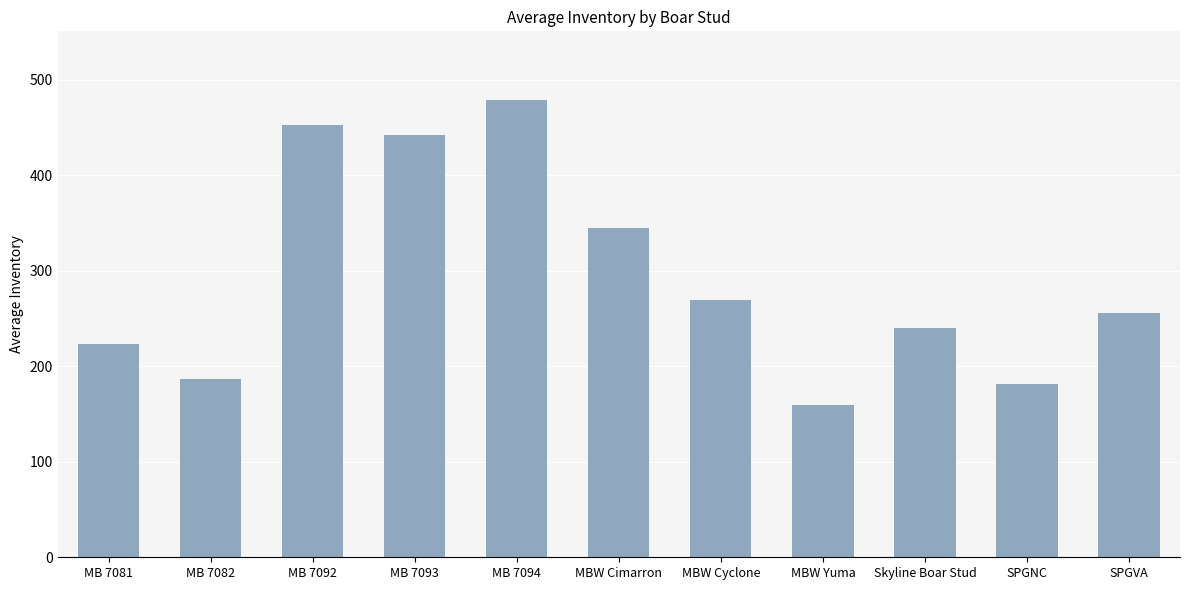

How many bars are there in total?

11